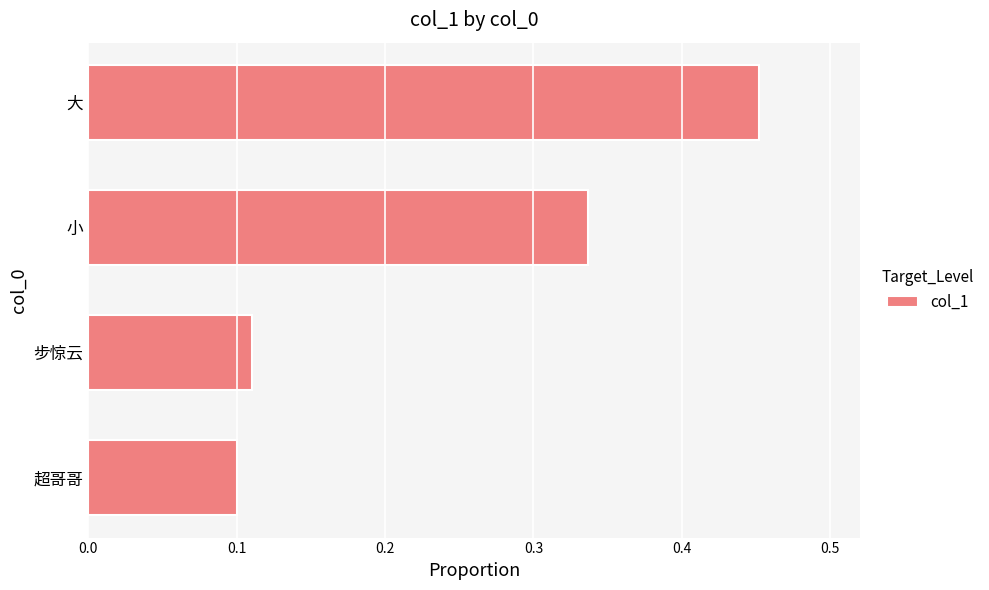

At which category does the chart reach its peak across all series?

大